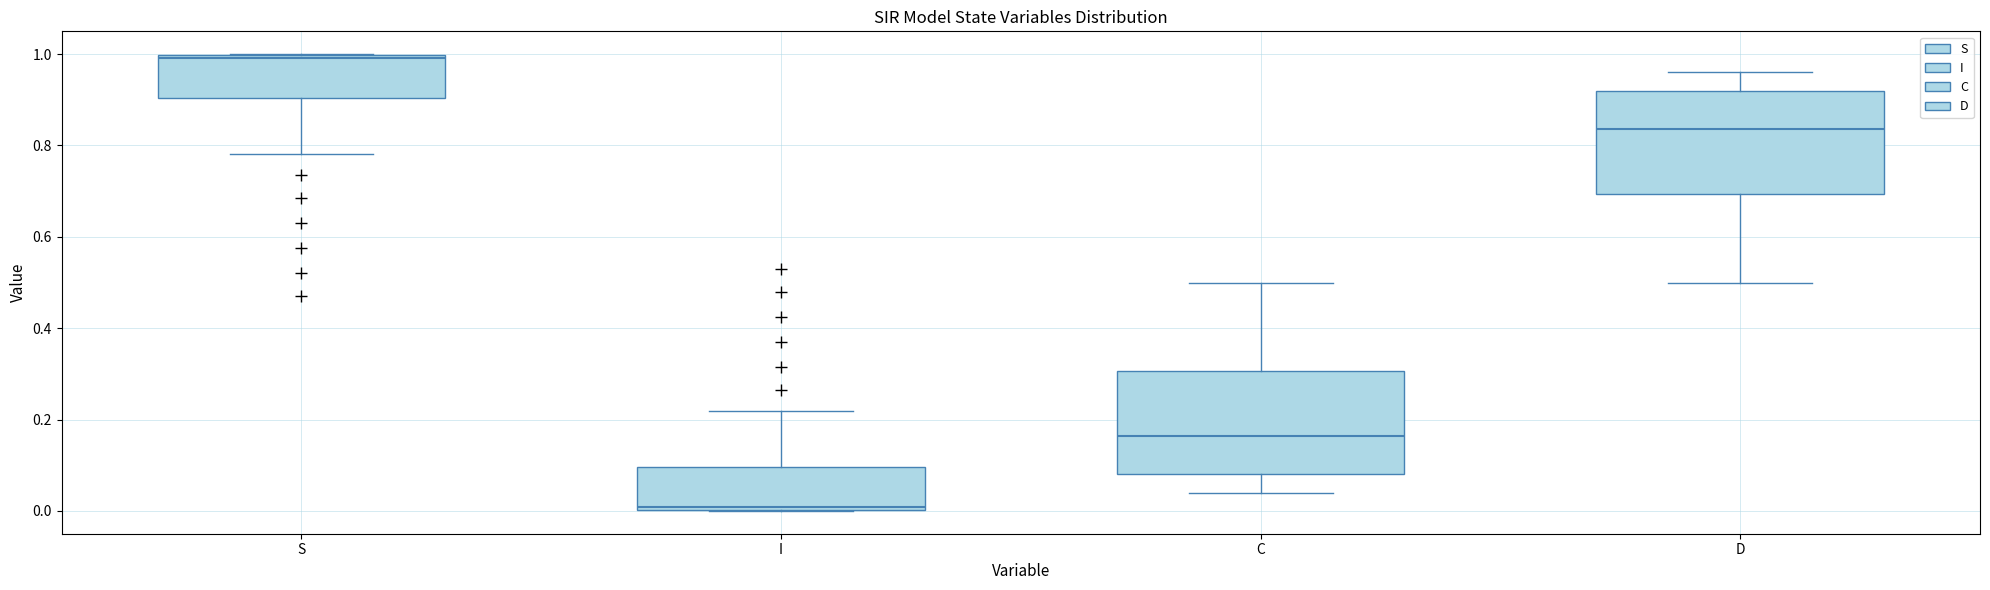

Which box has the highest median line?

S